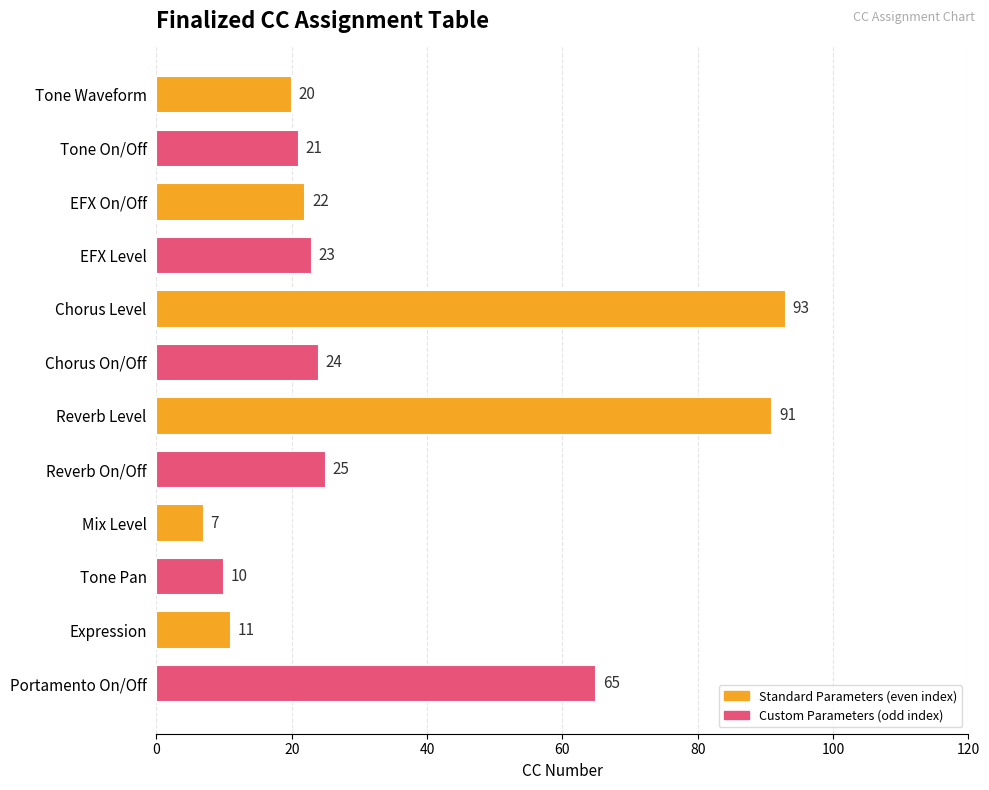

Which has a higher value, Portamento On/Off or Chorus On/Off?

Portamento On/Off